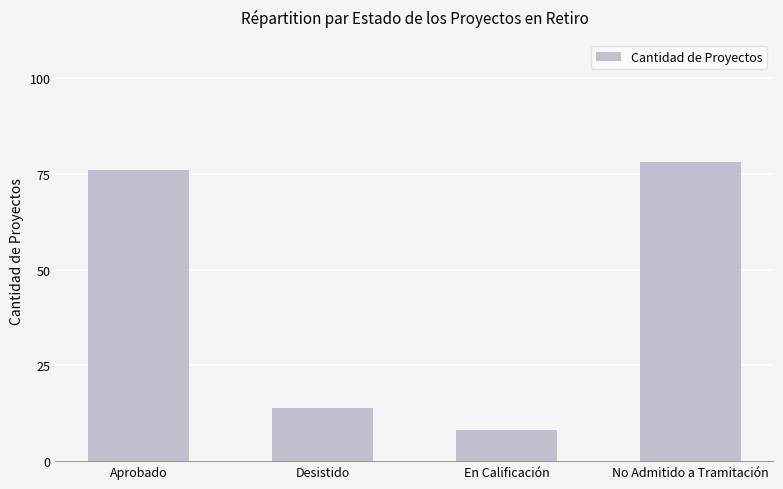

What is the value of the 3rd bar from the left?

8